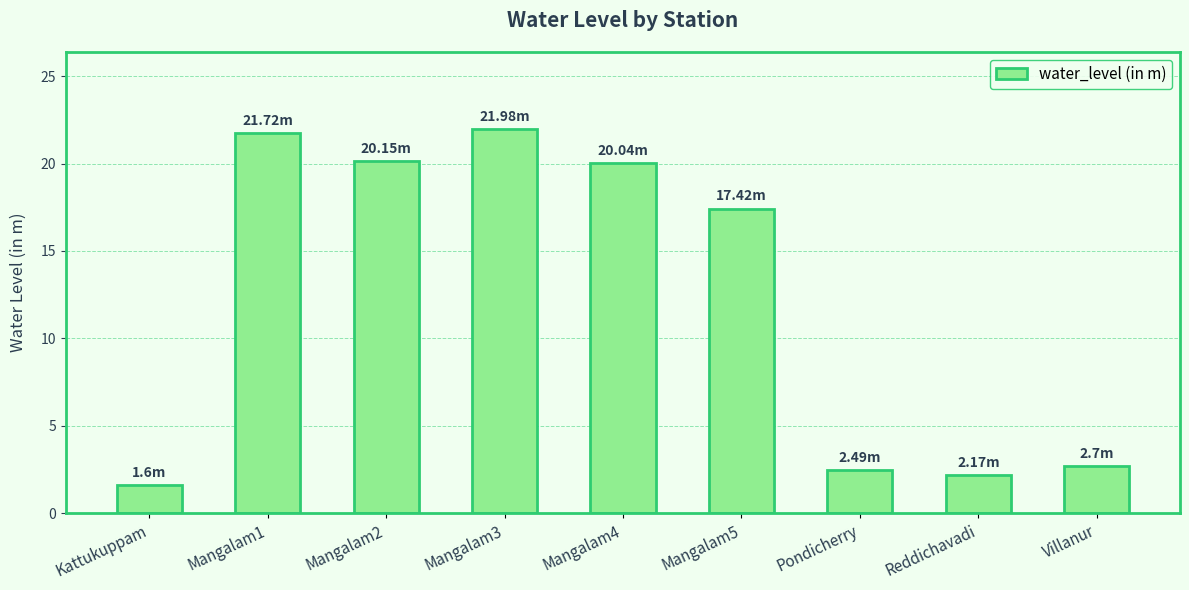

At which label is the value closest to 11?

Mangalam5